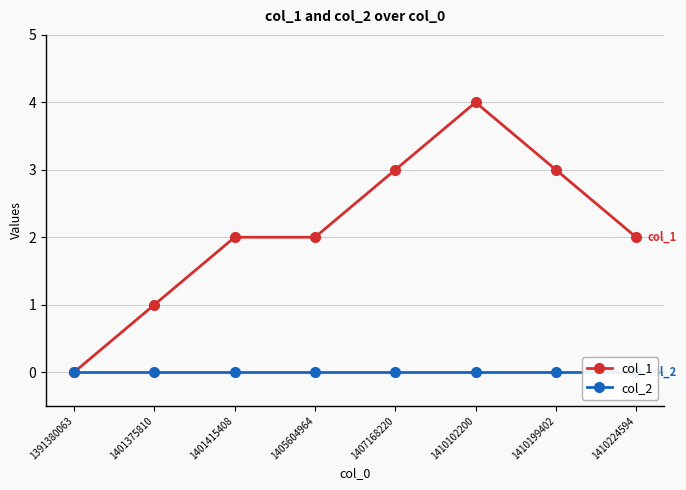

Reading left to right, what are all the values shown in this chart?

col_1: 0	1	2	2	3	4	3	2
col_2: 0	0	0	0	0	0	0	0